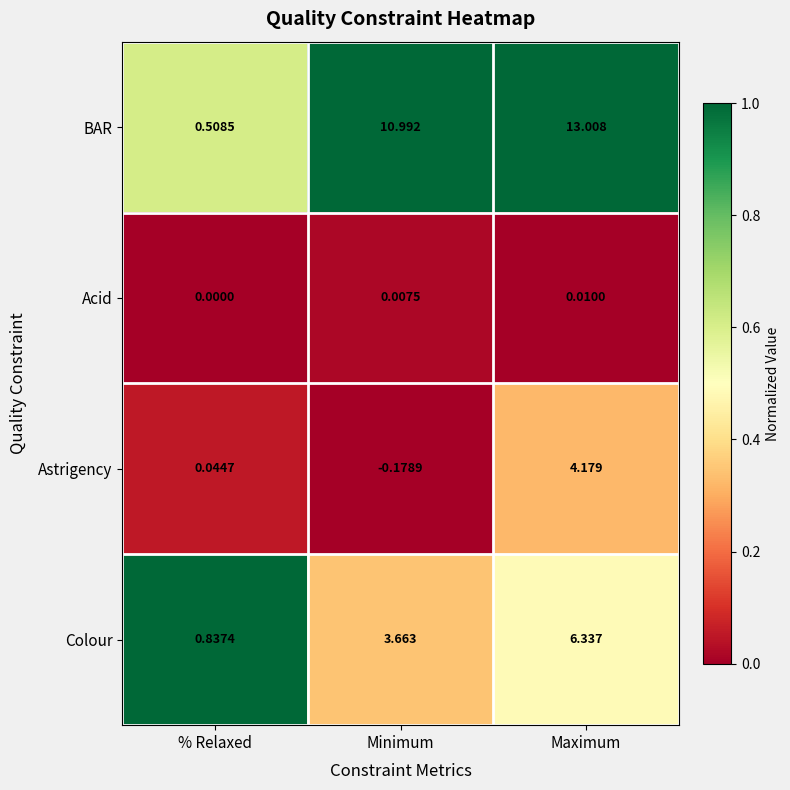

Where does the Colour series first go above 3?

Minimum